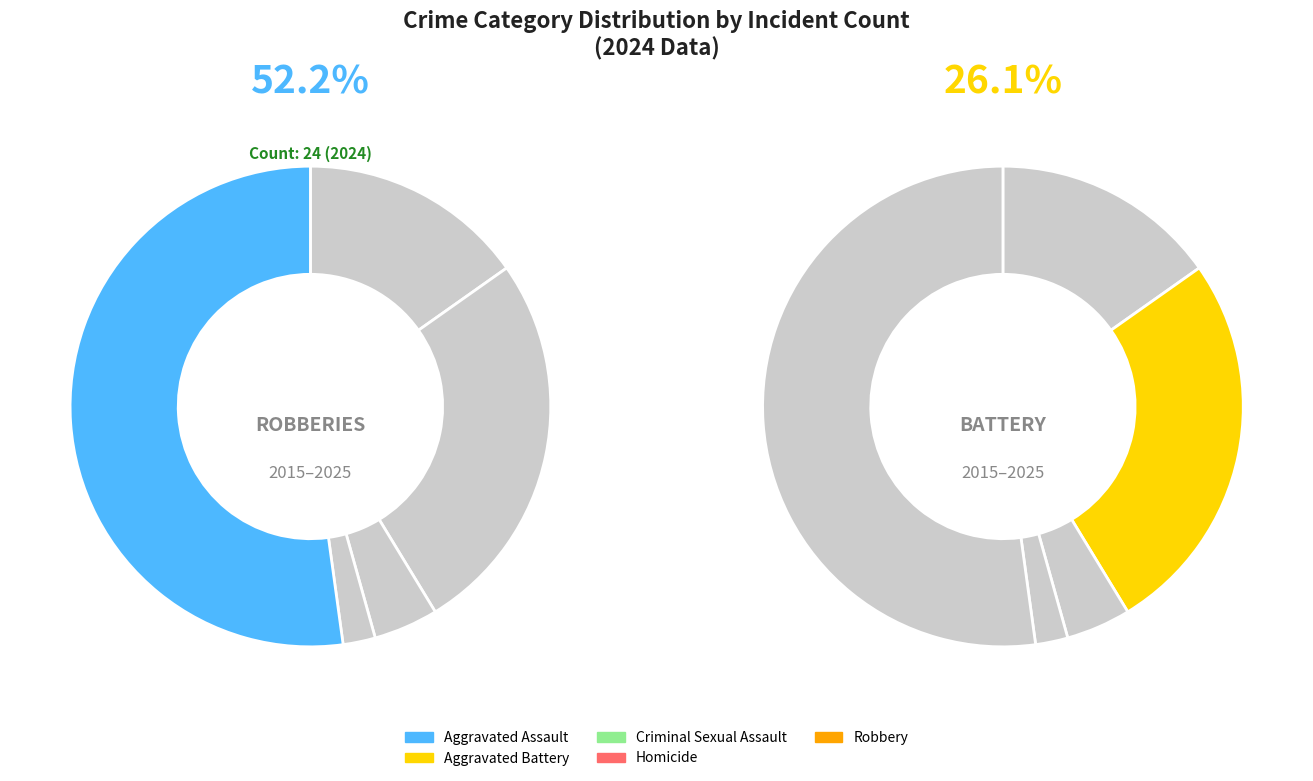

How many segments does this pie chart have?

6